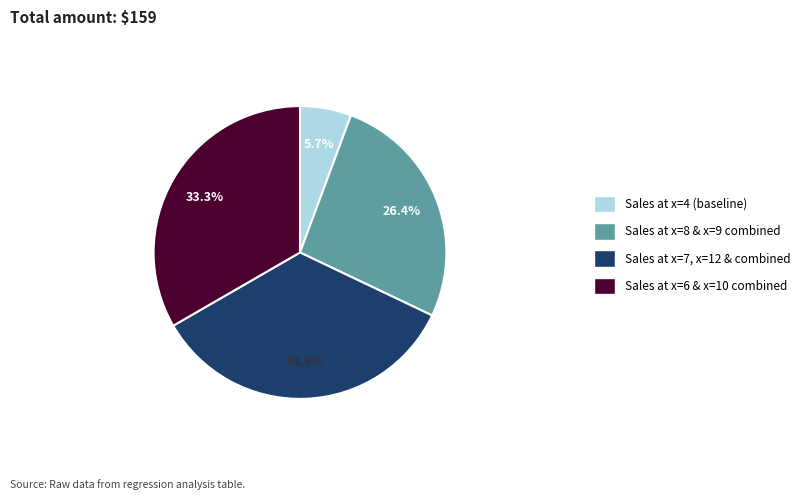

Combined, do Sales at x=8 & x=9 combined and Sales at x=4 (baseline) account for over 50%?

No